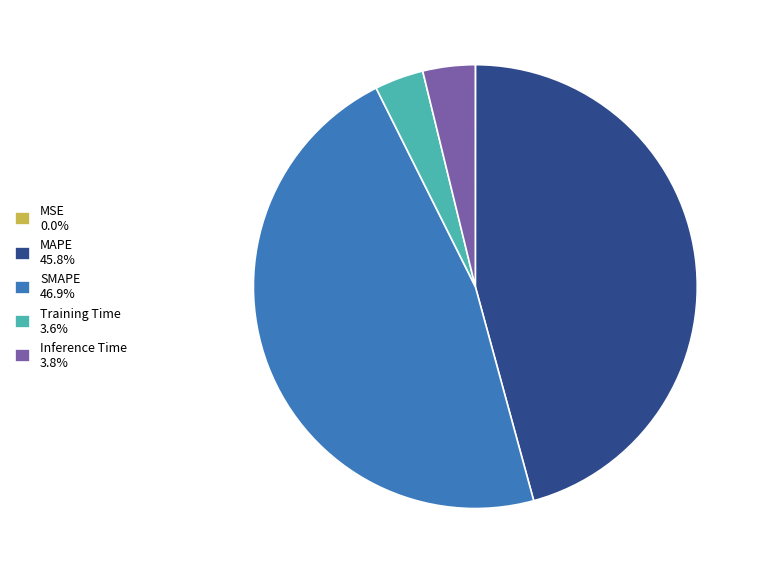

Combined, do SMAPE 46.9% and Inference Time 3.8% account for over 50%?

Yes